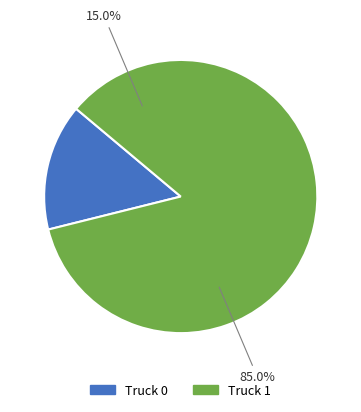

Does Truck 0 represent more than half of the total?

No